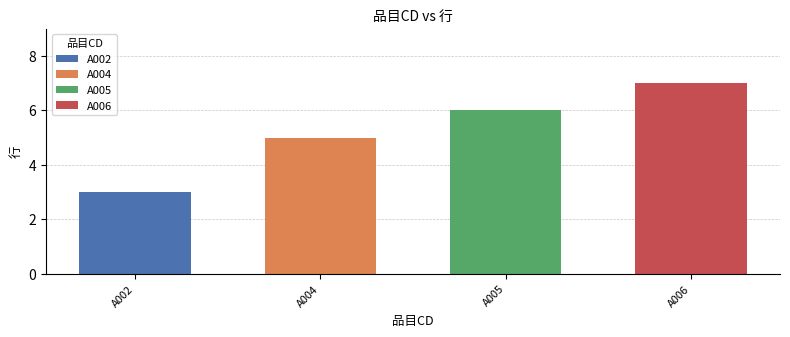

How many bars are there in total?

4